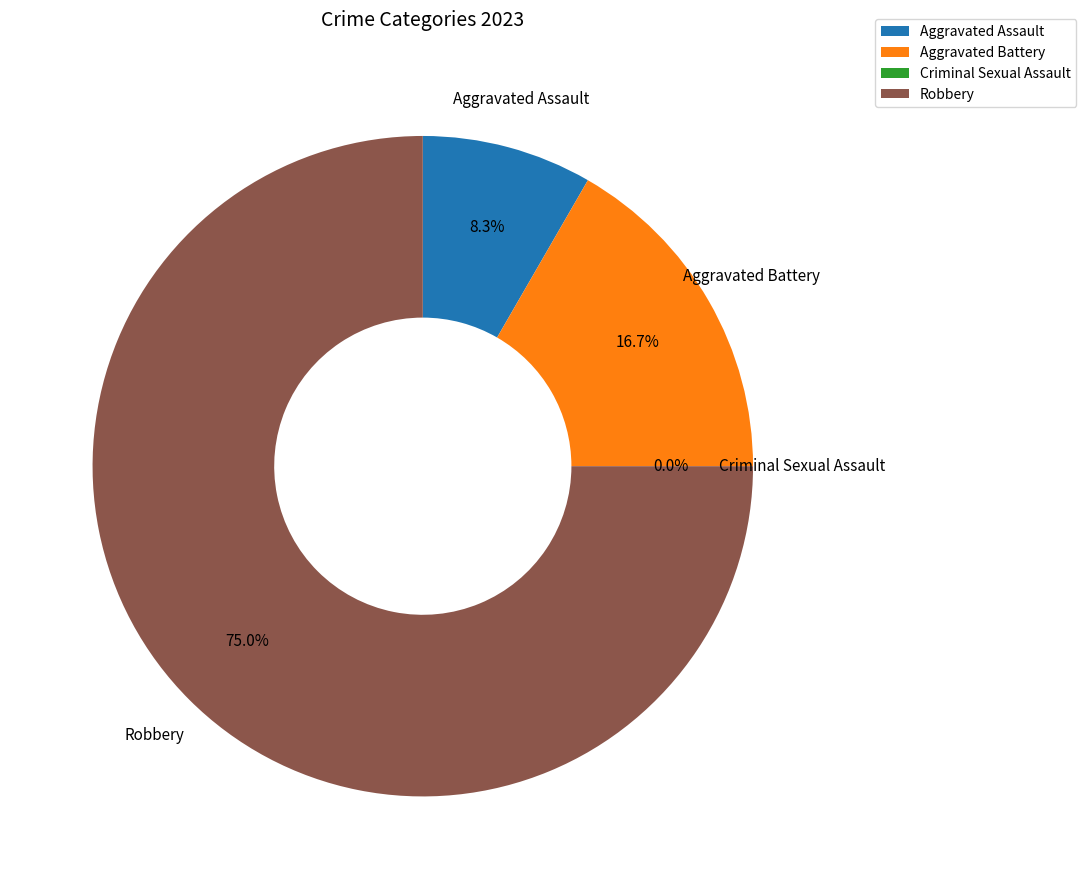

How many segments does this pie chart have?

4